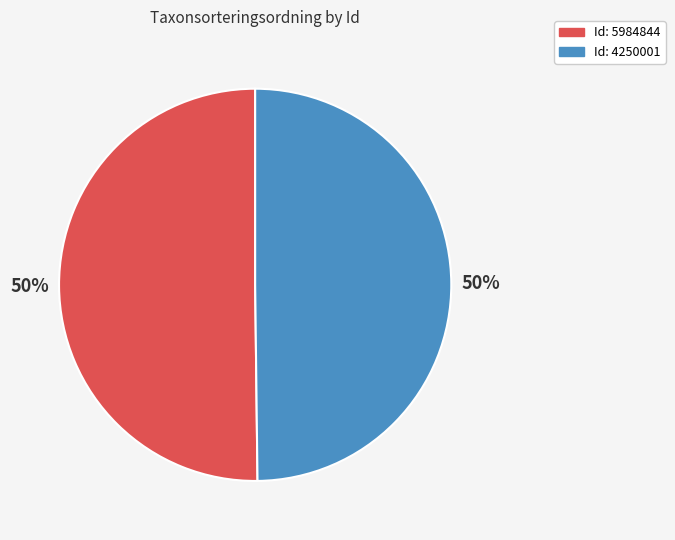

To the nearest percent, what is the average slice percentage?

50%